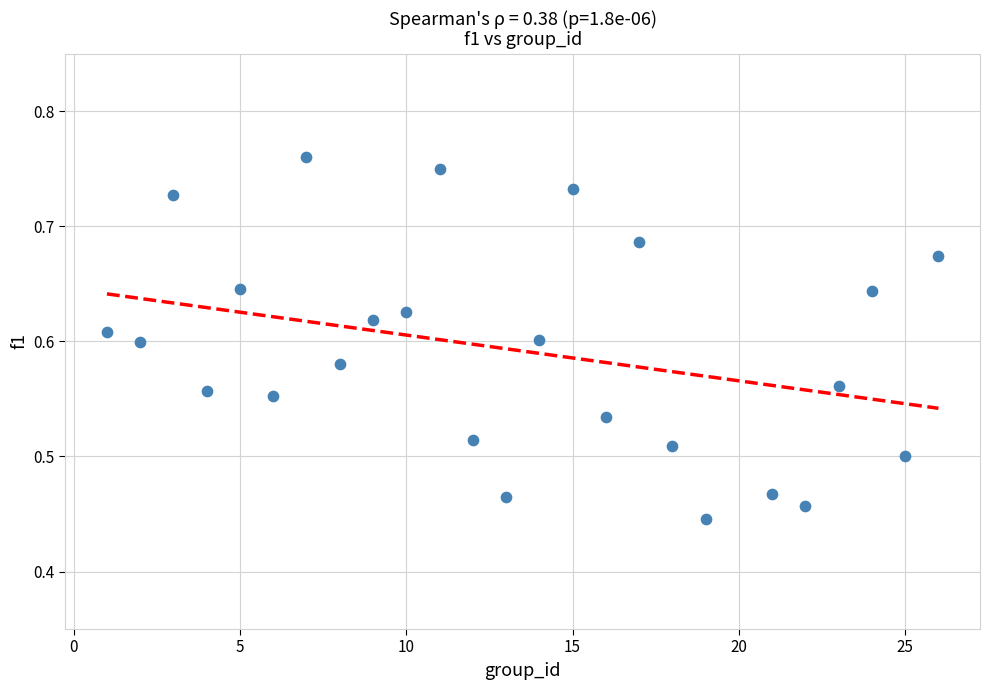

What is the range of X values (max minus min)?

25.0